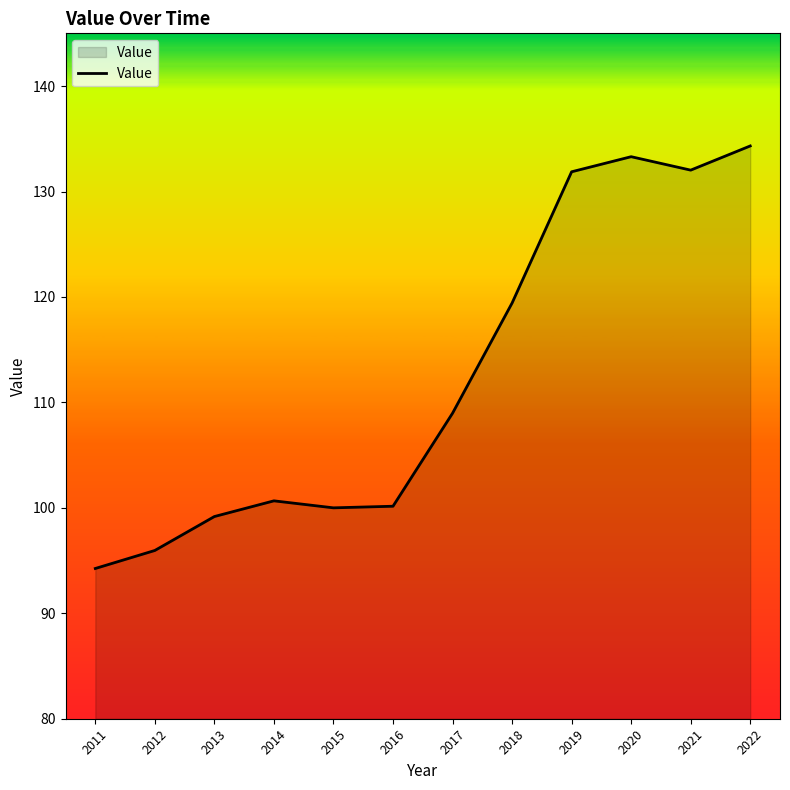

Does the chart display data point markers on the line(s)?

No